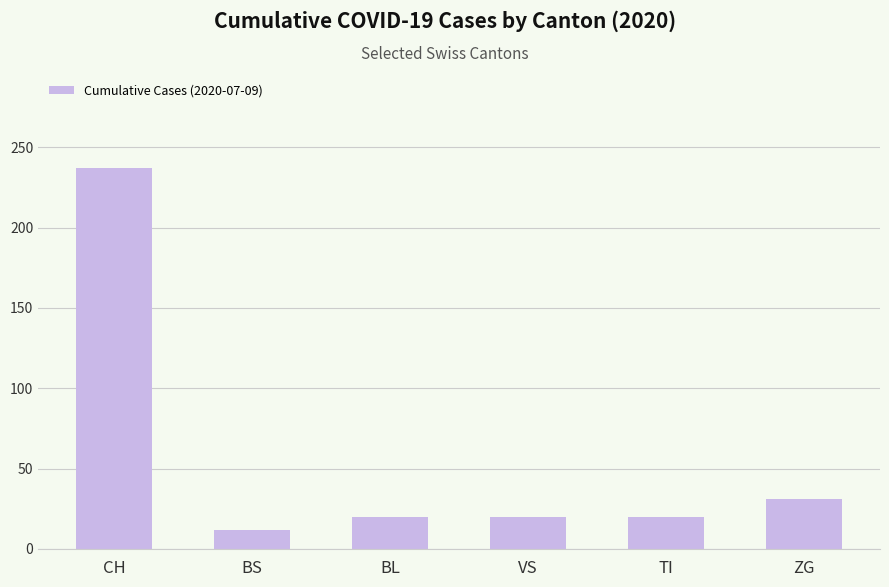

How many series are shown in this chart?

1